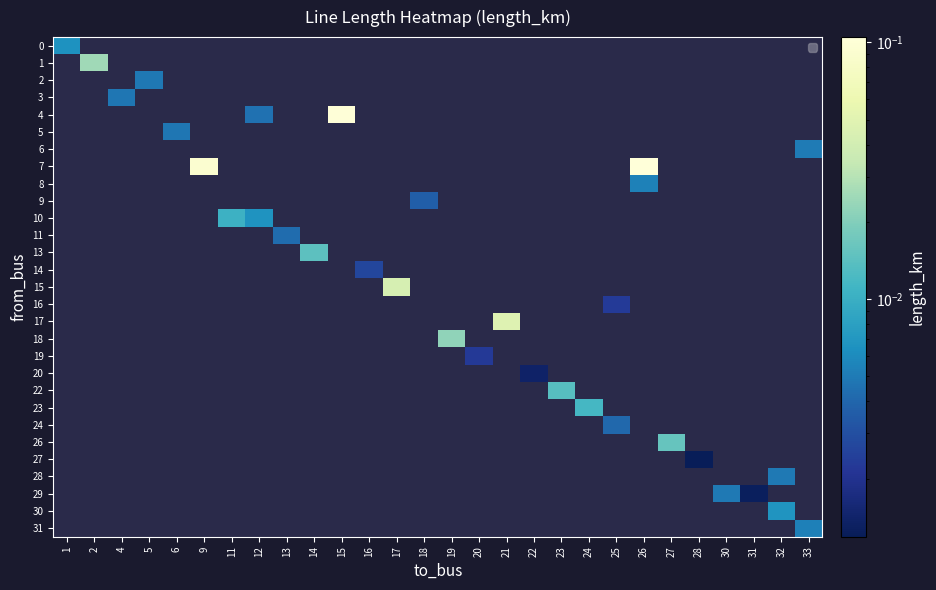

How many positive values does the 1 series have?

1